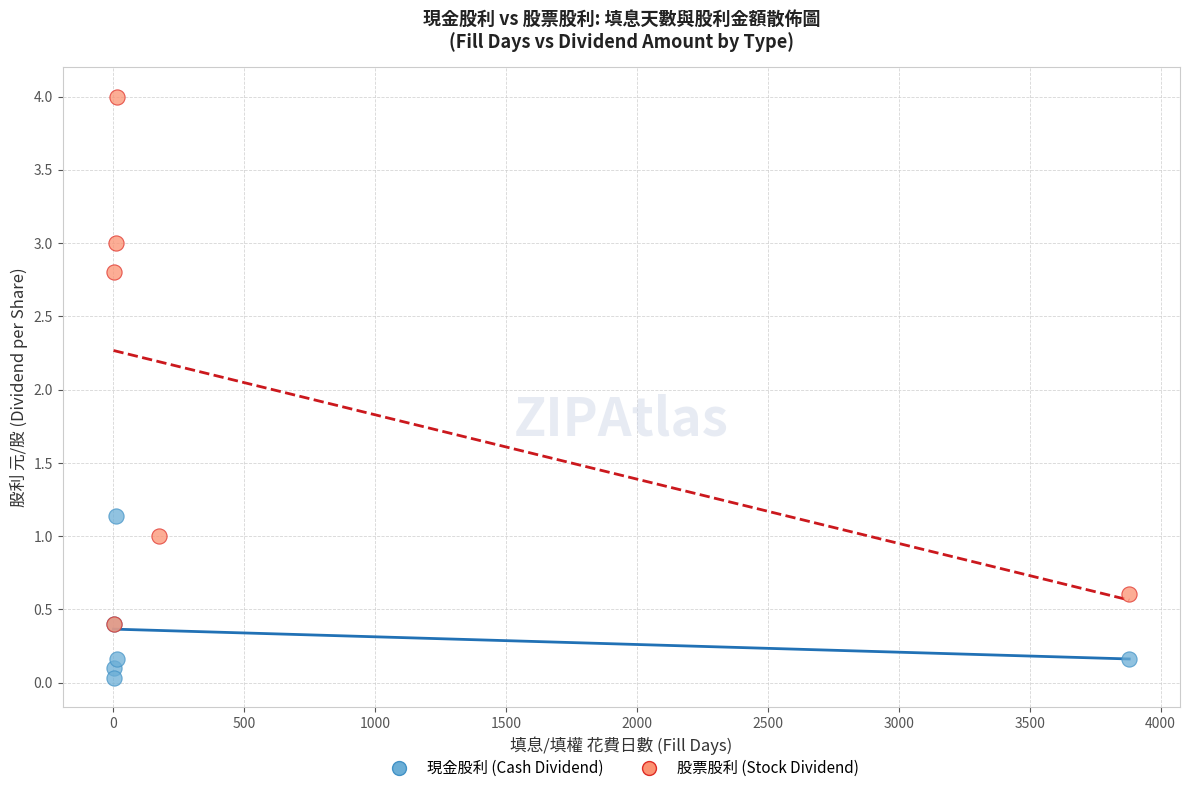

Which series reaches the minimum Y coordinate?

現金股利 (Cash Dividend)